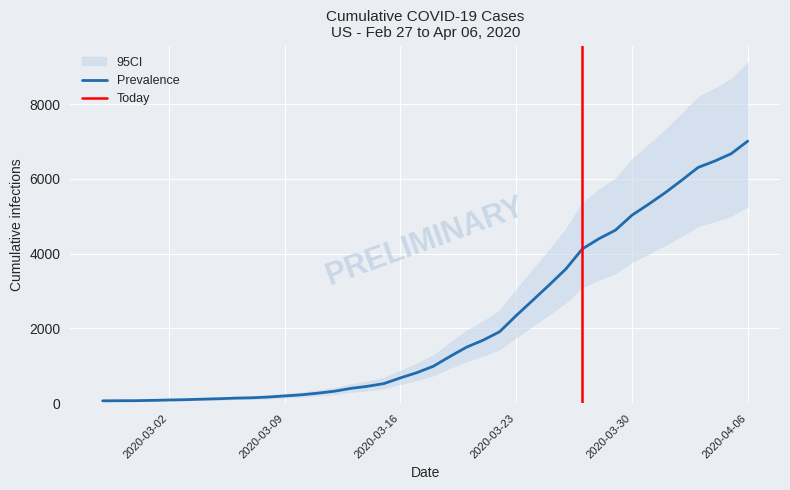

What is the value of the 37th point from the left?

6305